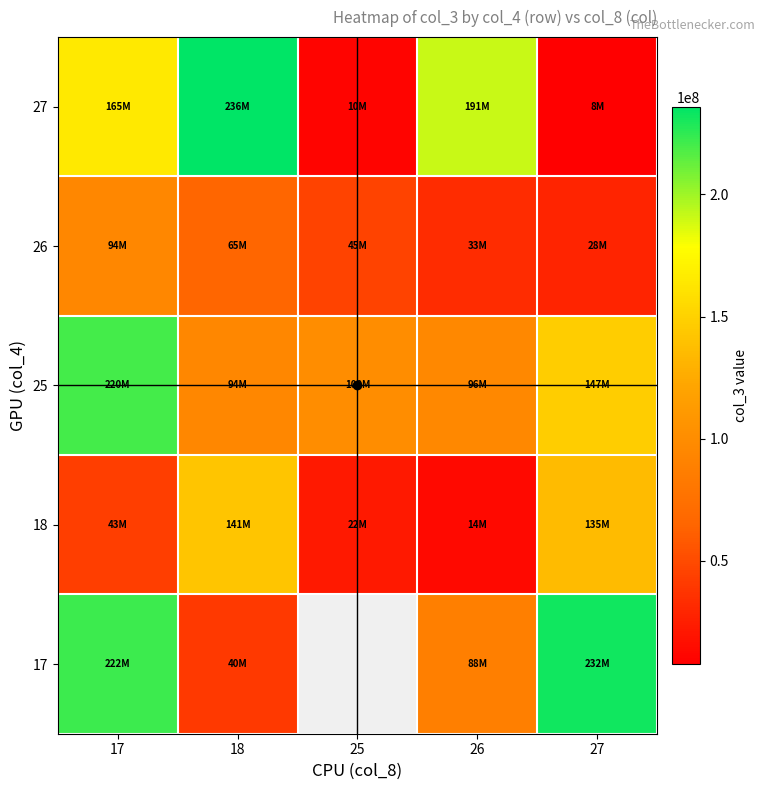

At how many categories does at least one series exceed 159999110?

4